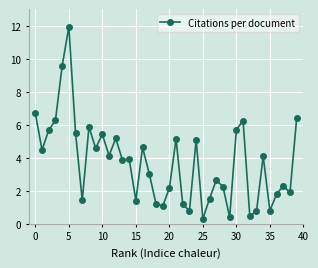

What is the label of the 14th point from the right?

26